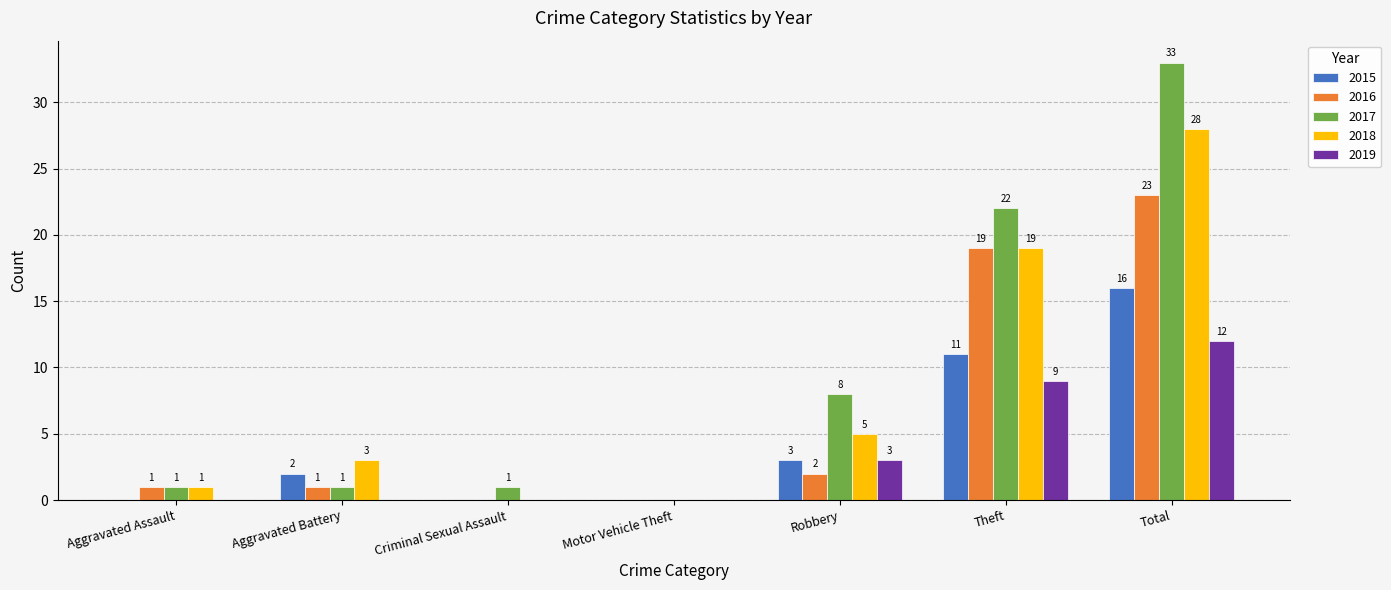

What is the sum of all 2019 values?

24